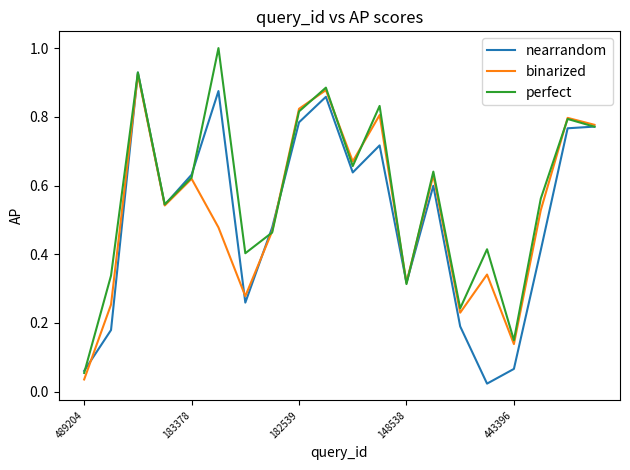

Which series has the widest spread of values?

perfect